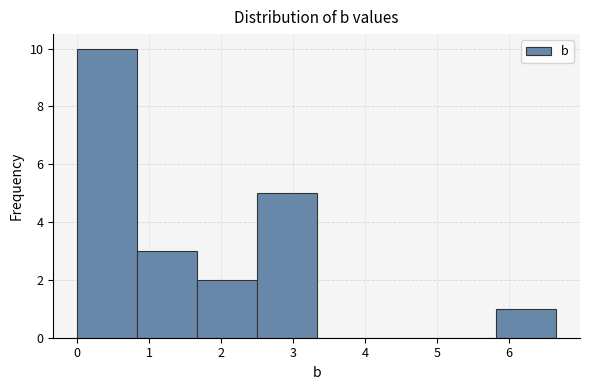

Reading left to right, transcribe this chart: for each bar, give the range it covers on the x-axis and its height. Neither the bar edges nor the heights are printed on the chart, so give them approximately, as read against the axes.

0.0 to 0.8: 10
0.8 to 1.7: 3
1.7 to 2.5: 2
2.5 to 3.3: 5
3.3 to 4.2: 0
4.2 to 5.0: 0
5.0 to 5.8: 0
5.8 to 6.7: 1